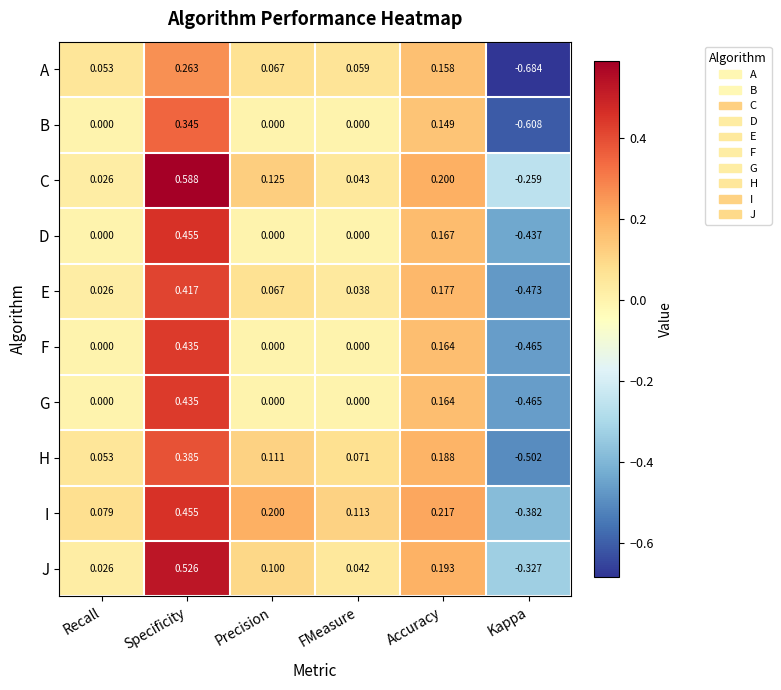

Which series has the largest total across all categories?

C